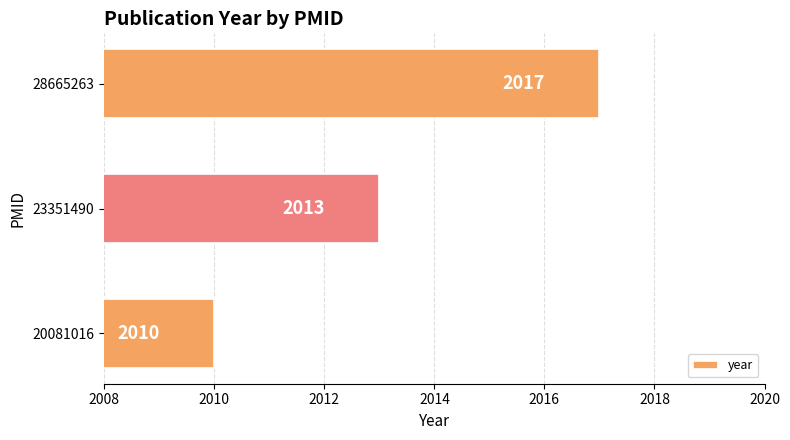

What is the change in value from 23351490 to 28665263?

+4